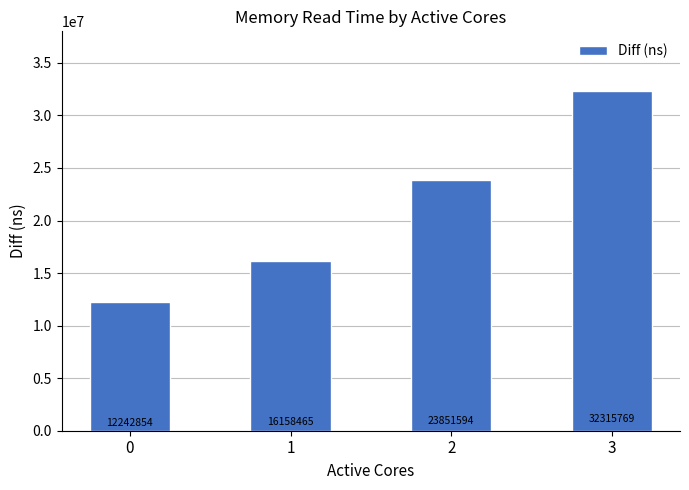

Which has a higher value, 2 or 1?

2